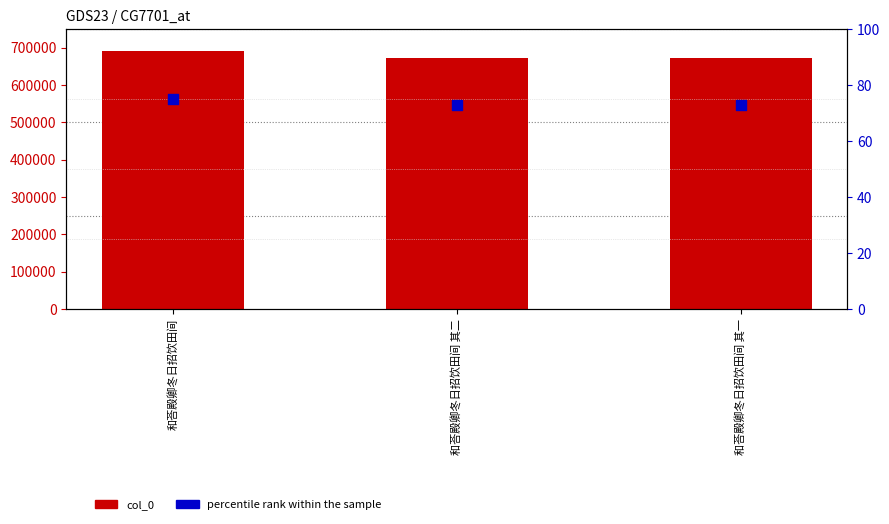

Which series has the largest total across all categories?

col_0